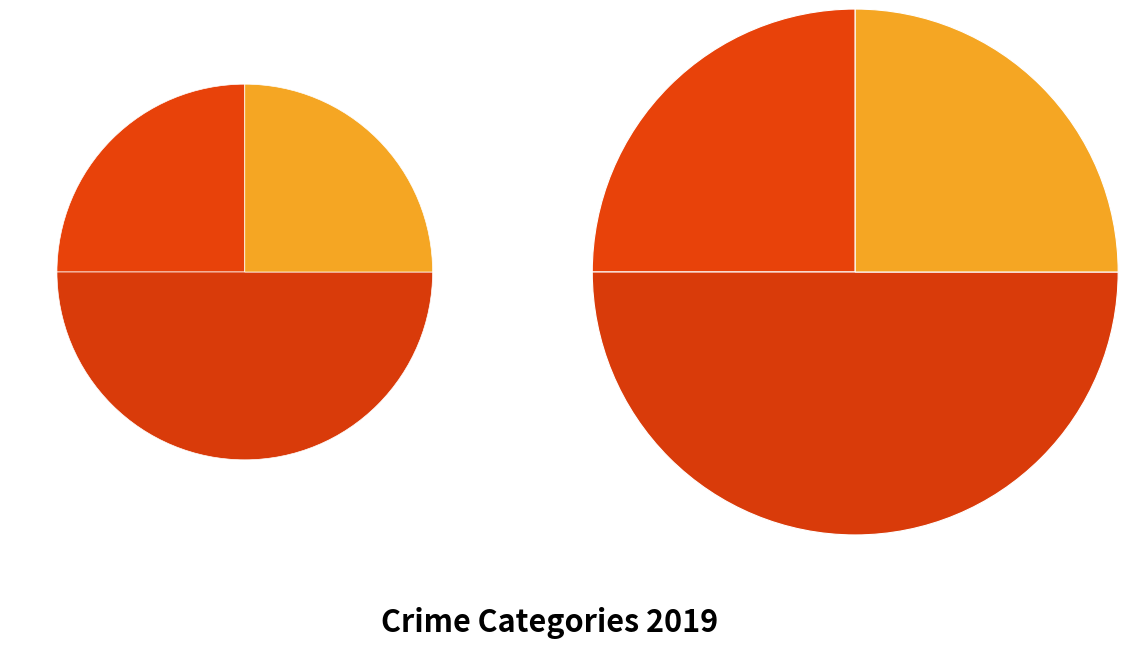

Is there a majority slice in this chart?

No